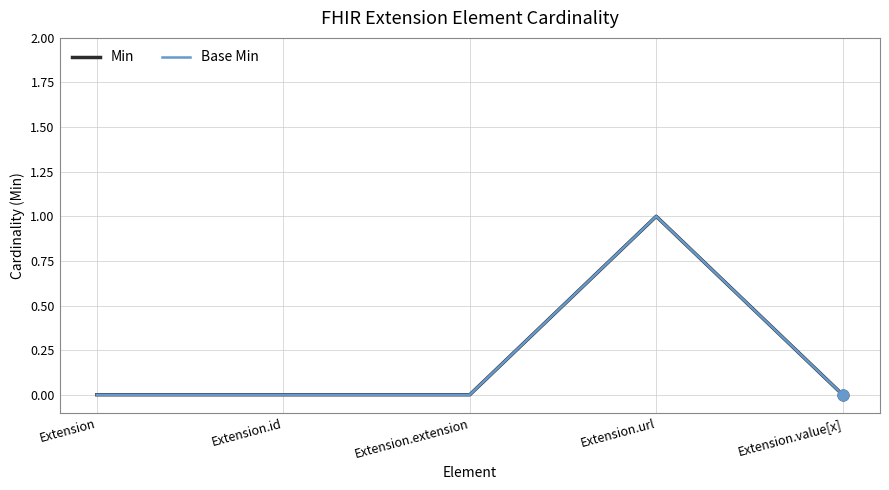

Does the chart have visible grid lines?

Yes